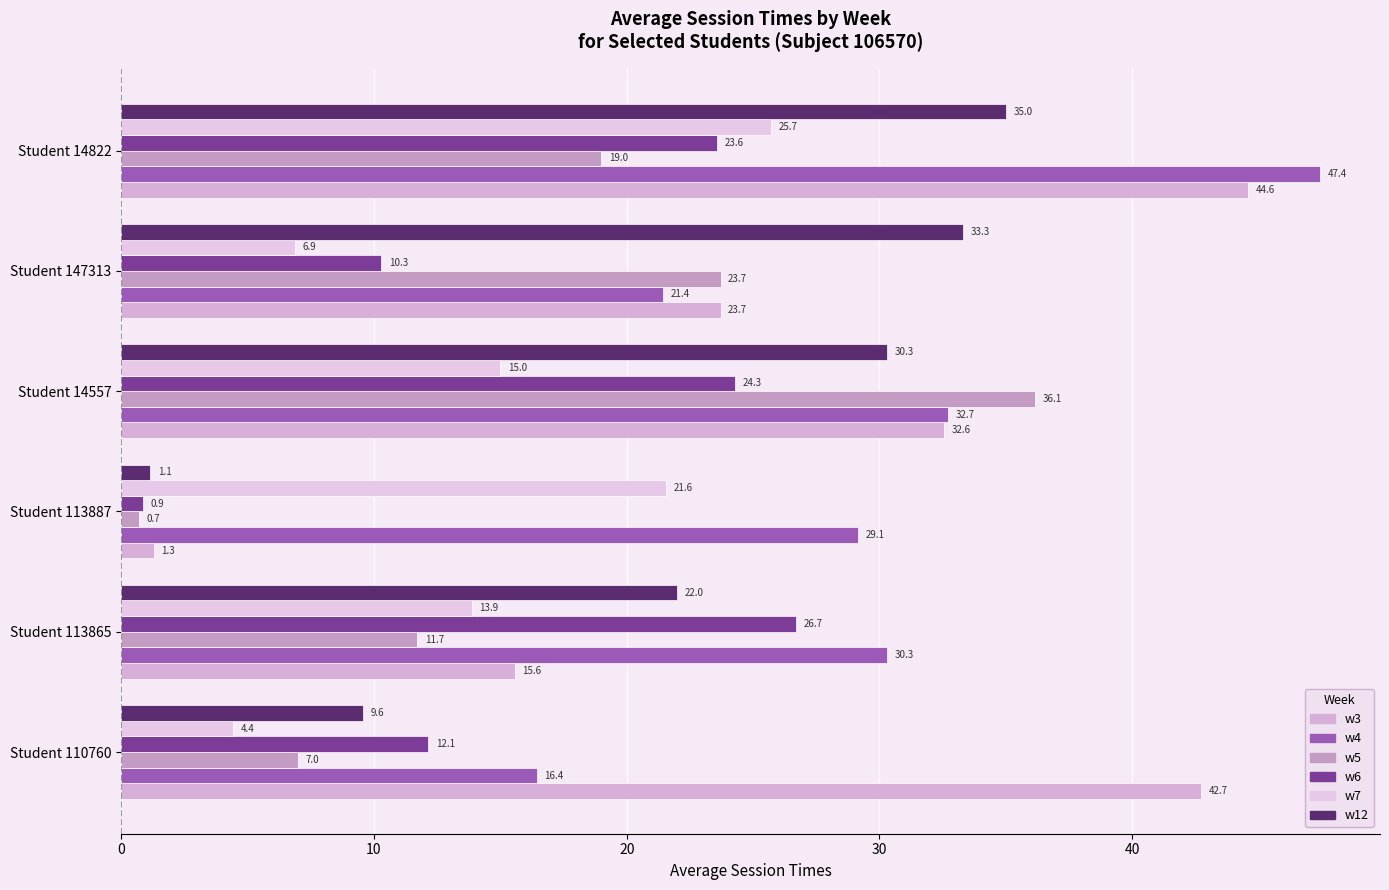

Which series has the largest total across all categories?

w4